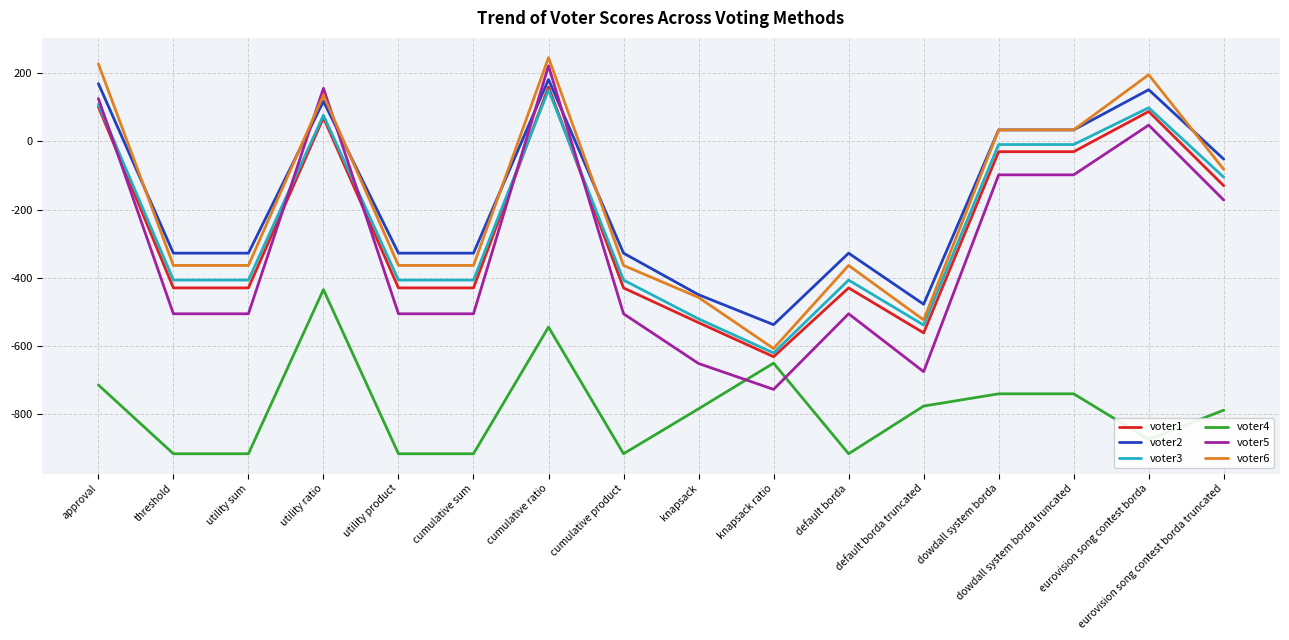

What is the total value across all series at utility ratio?

122